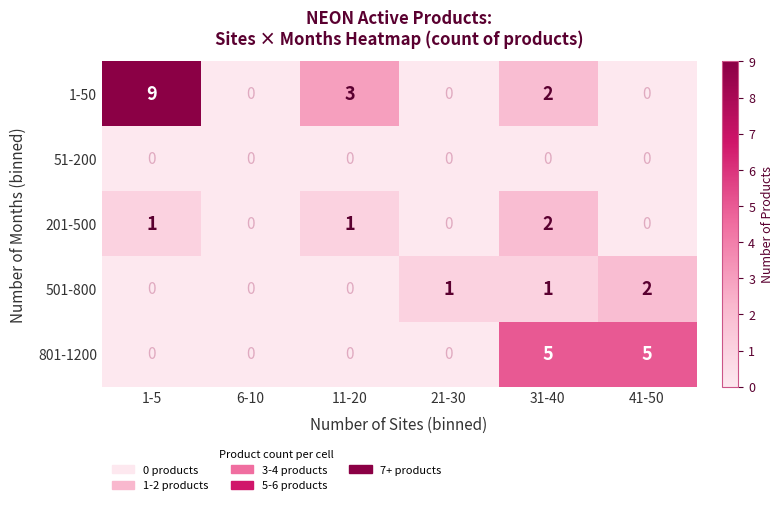

What value does the 1-50 series have at 1-5?

9